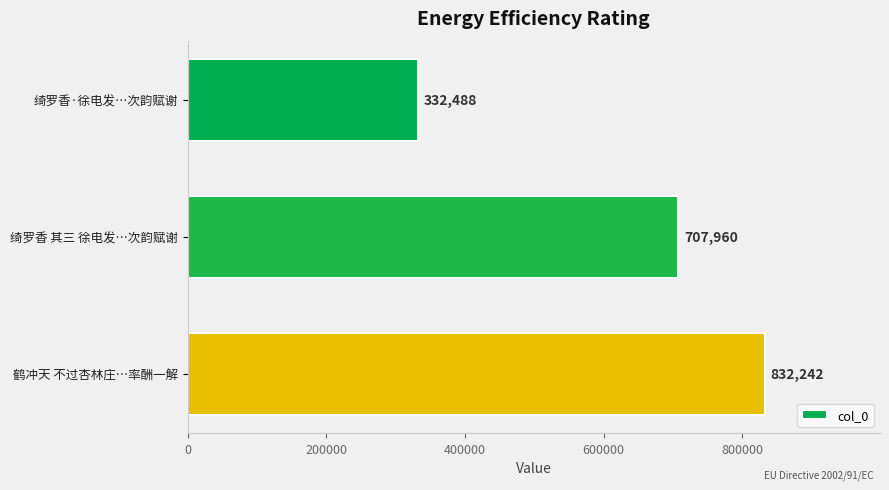

What is the difference between the maximum and minimum values?

499754